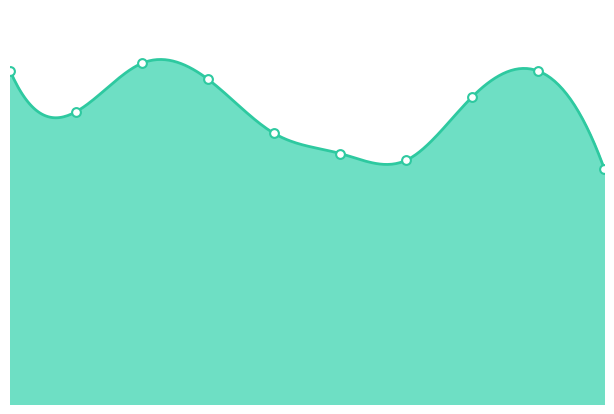

What is the ratio of the value at 6 to the value at 8?

0.7